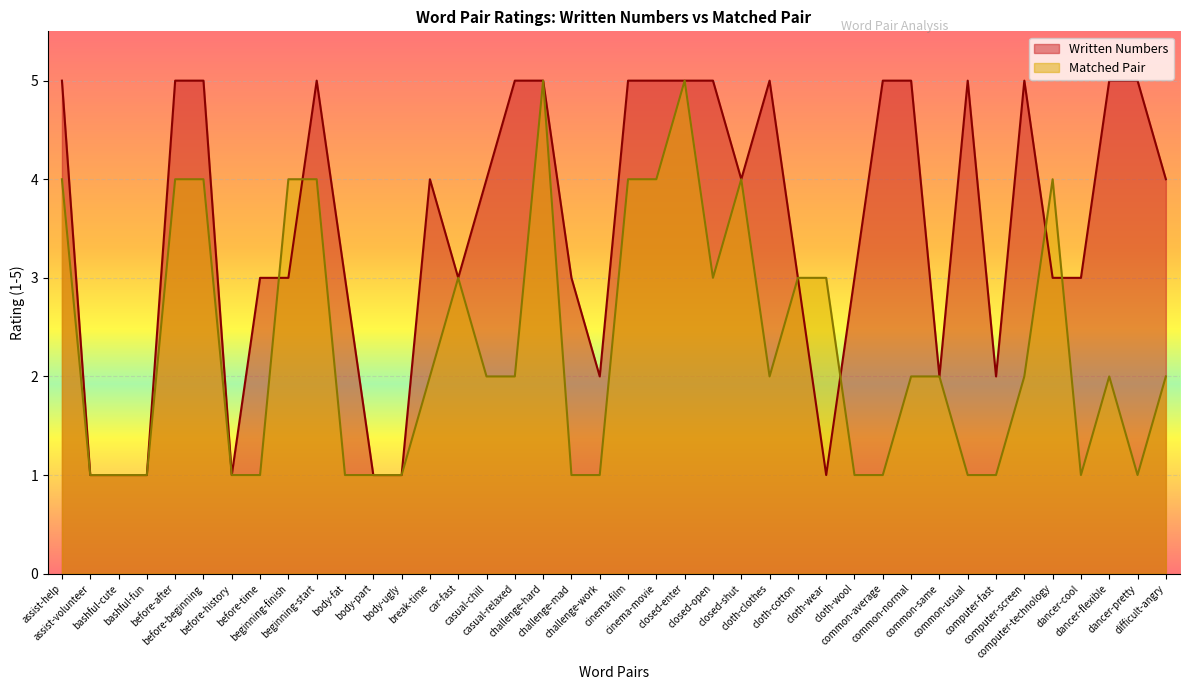

What is the approximate value of Matched Pair at dancer-pretty?

1